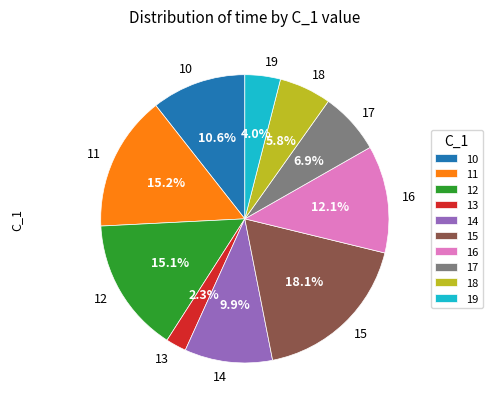

Combined, what portion of the pie is 12 and 13?

17.4%